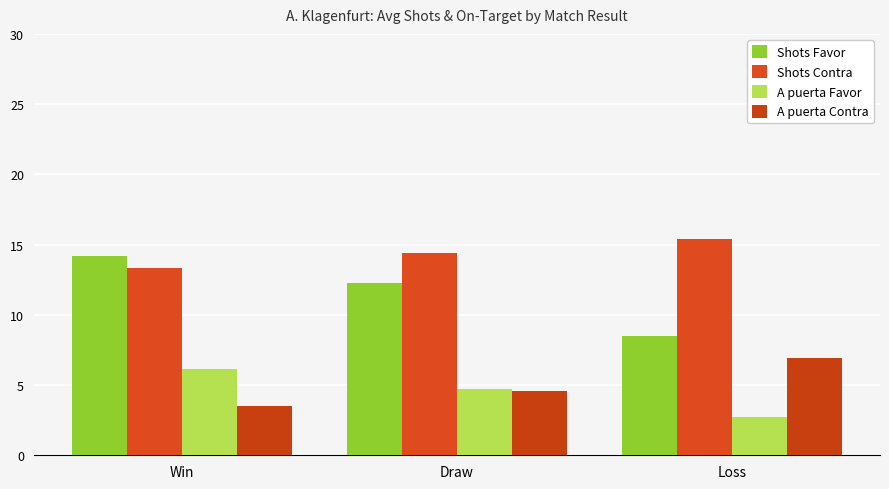

At which label does A puerta Contra first exceed 4?

Draw